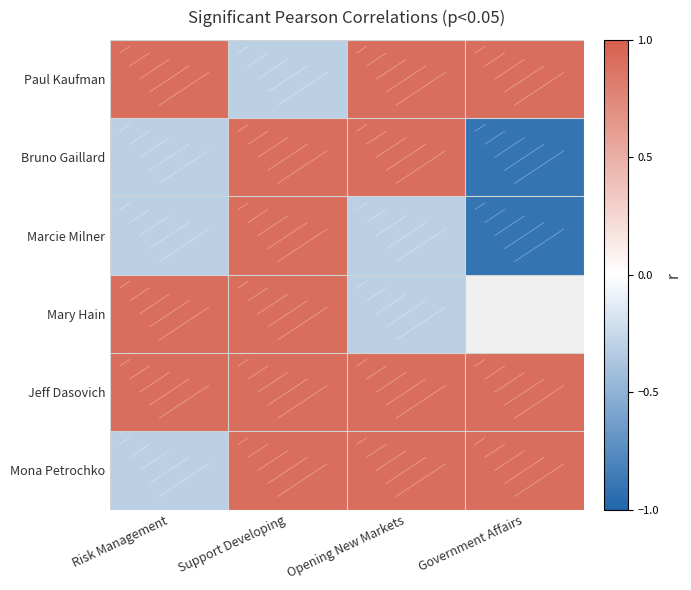

Is the value of Jeff Dasovich at Support Developing greater than the value of Mona Petrochko at Opening New Markets?

No